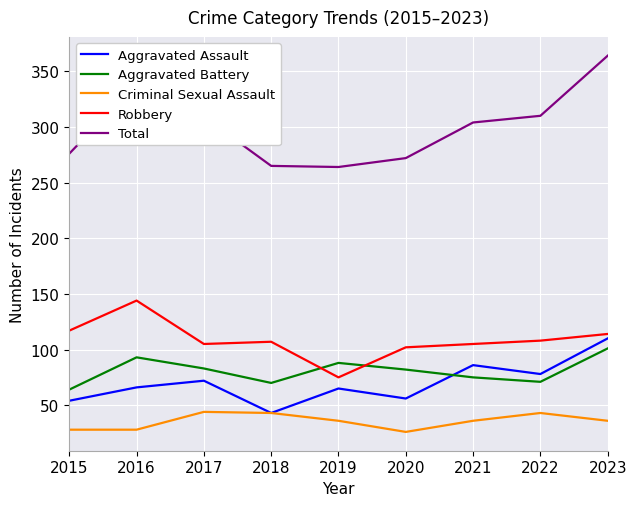

Is the value of Aggravated Battery at 2016 greater than the value of Total at 2017?

No